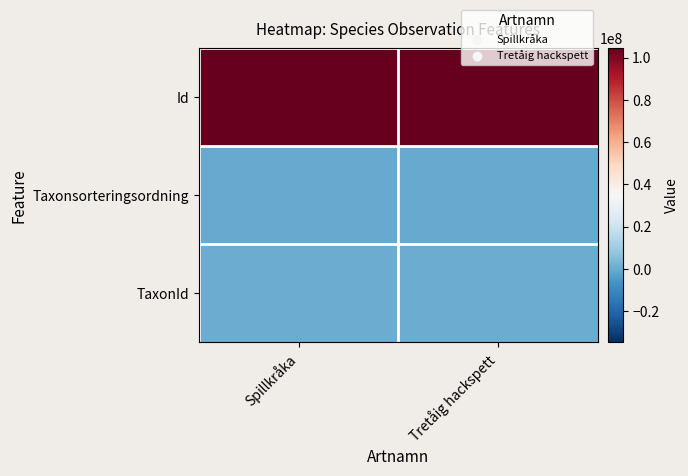

Which series has the largest range (max minus min)?

Id